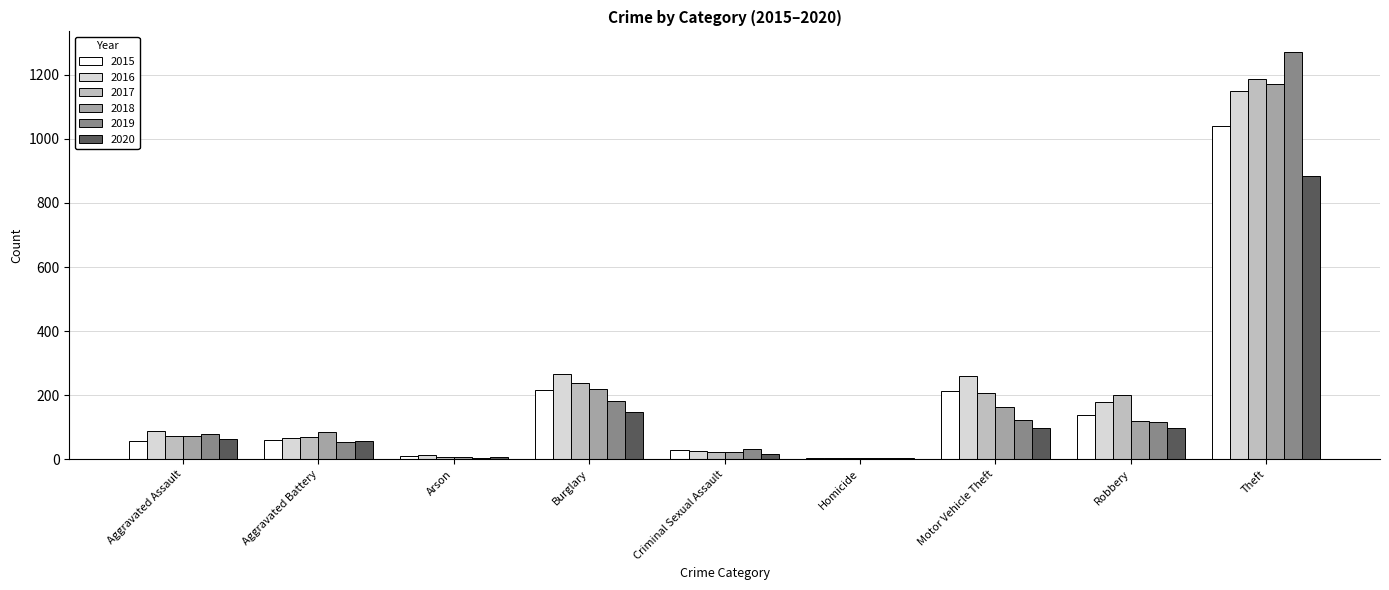

At which category does the chart reach its peak across all series?

Theft